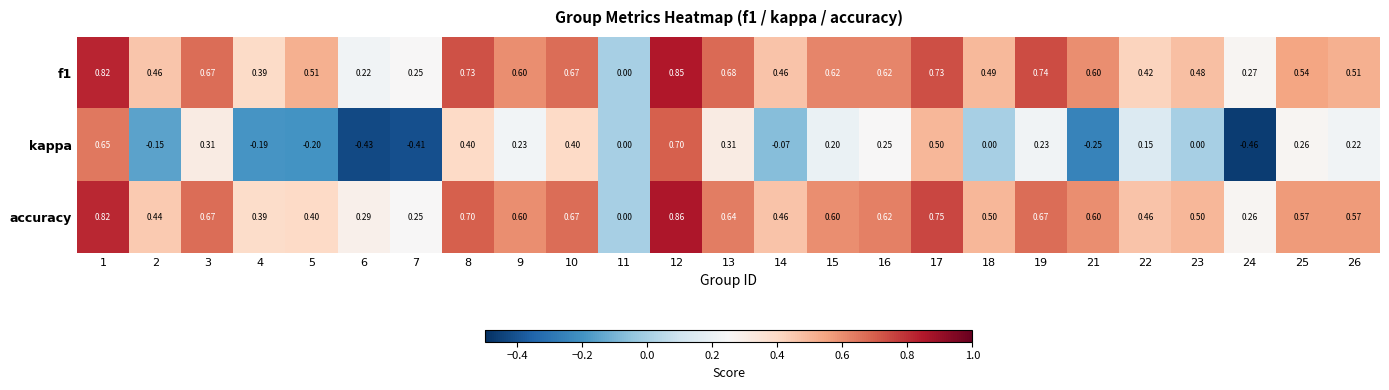

Is the value of accuracy at 3 greater than the value of kappa at 21?

Yes